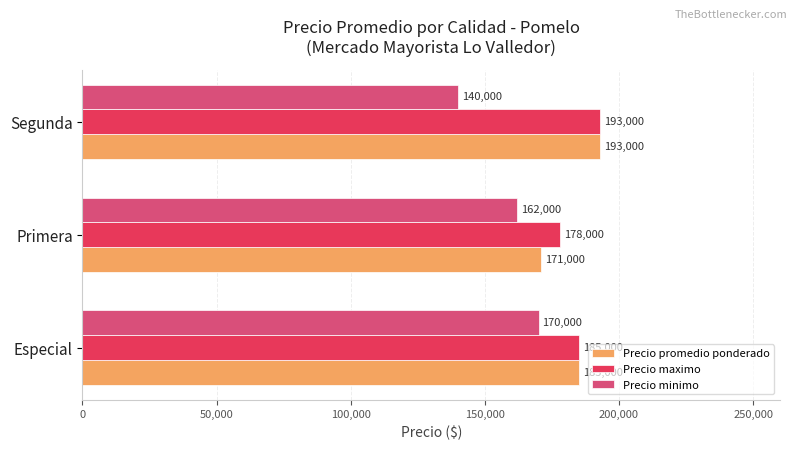

What is the difference between the highest and lowest values at Primera?

16000